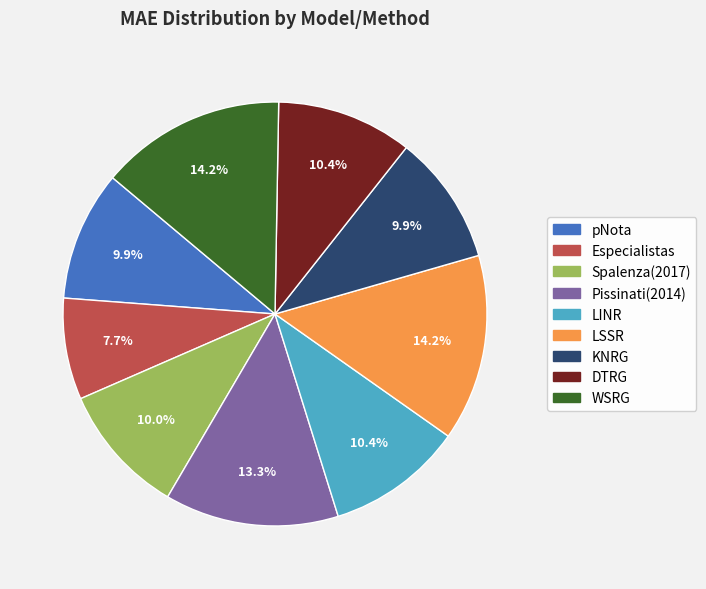

Which slice is the smallest?

Especialistas